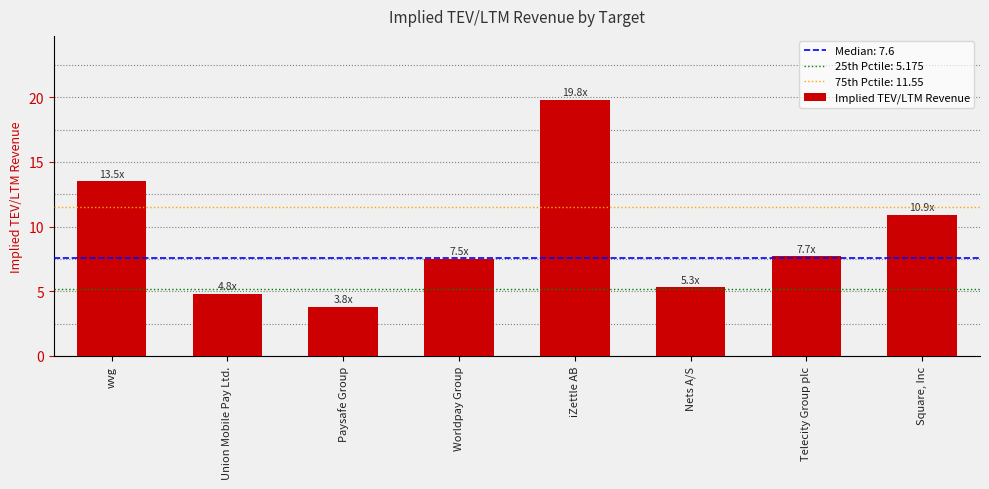

How many values exceed 7?

5